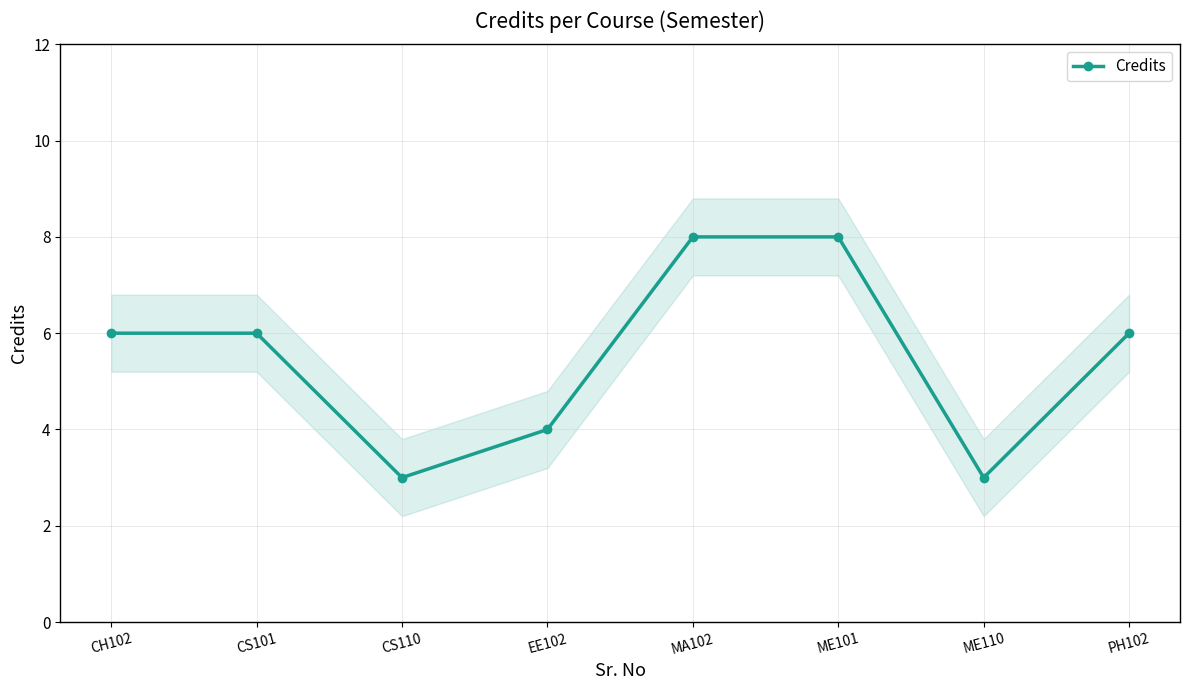

Between CS101 and ME110, which is larger?

CS101